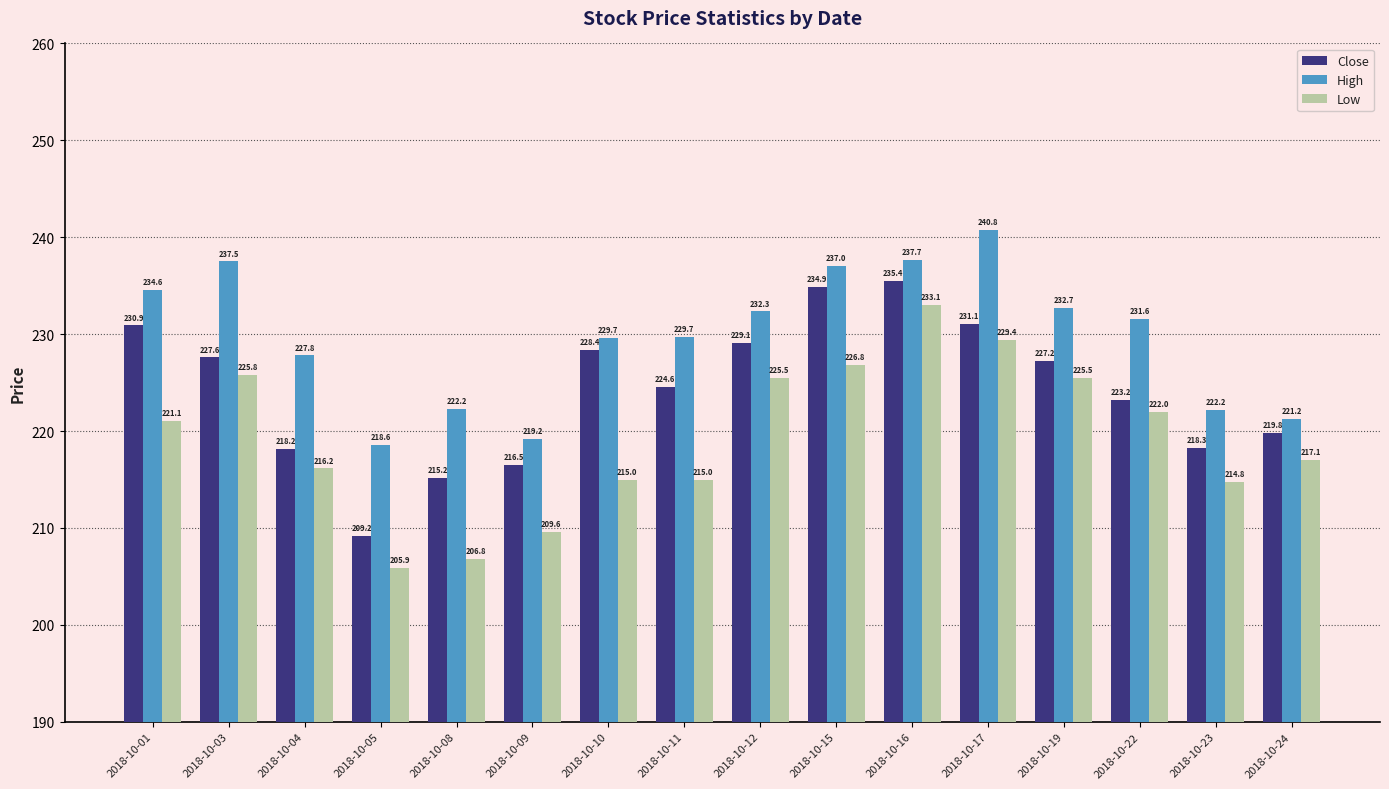

Where does the High series first go above 231?

2018-10-01